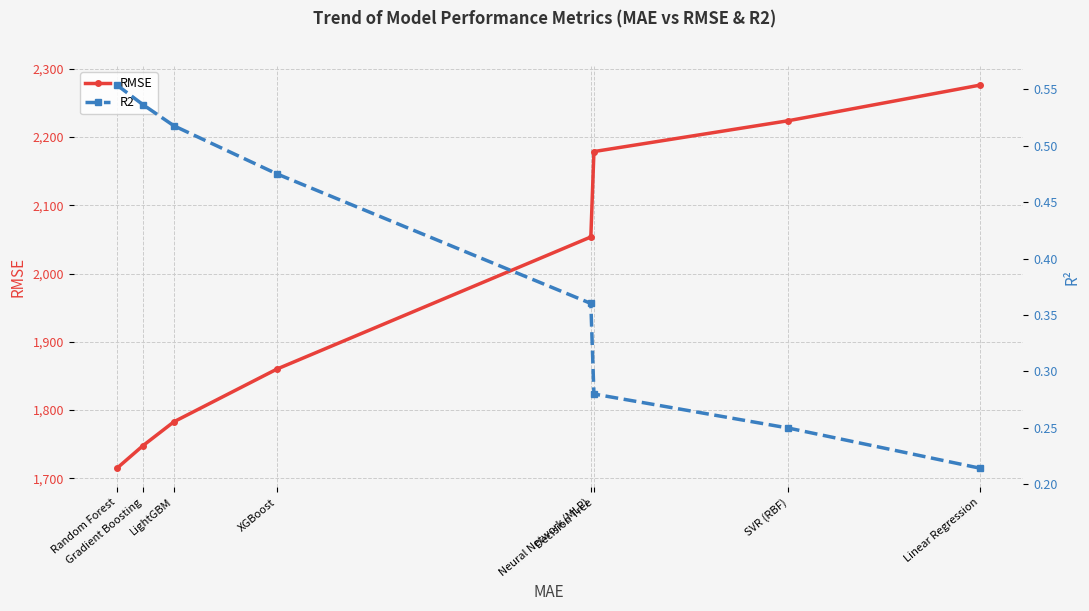

Where is R2 nearest to the value 0?

Linear Regression